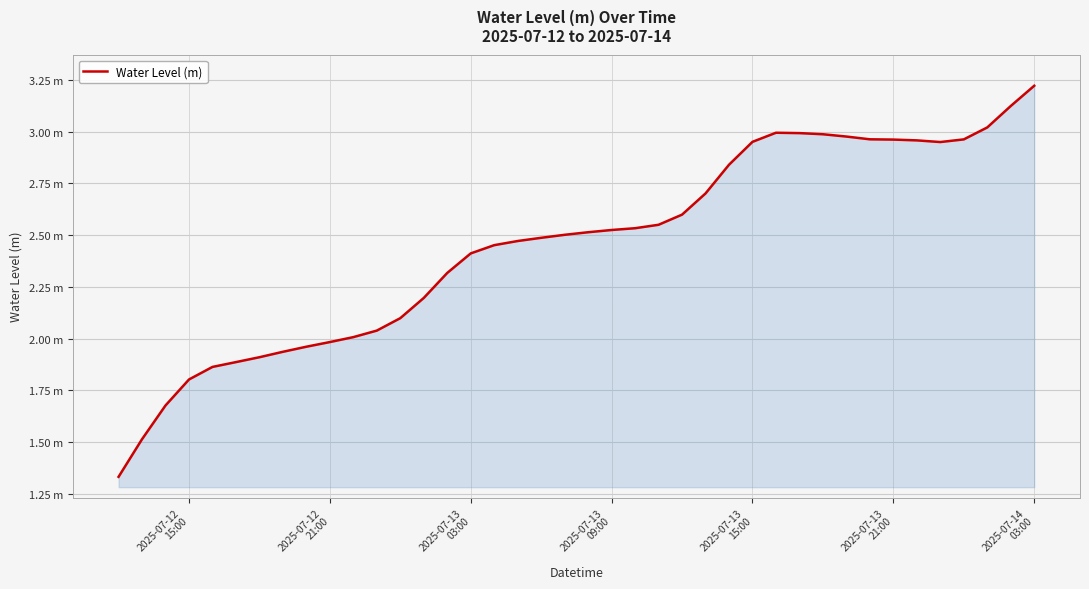

Does the chart have visible grid lines?

Yes